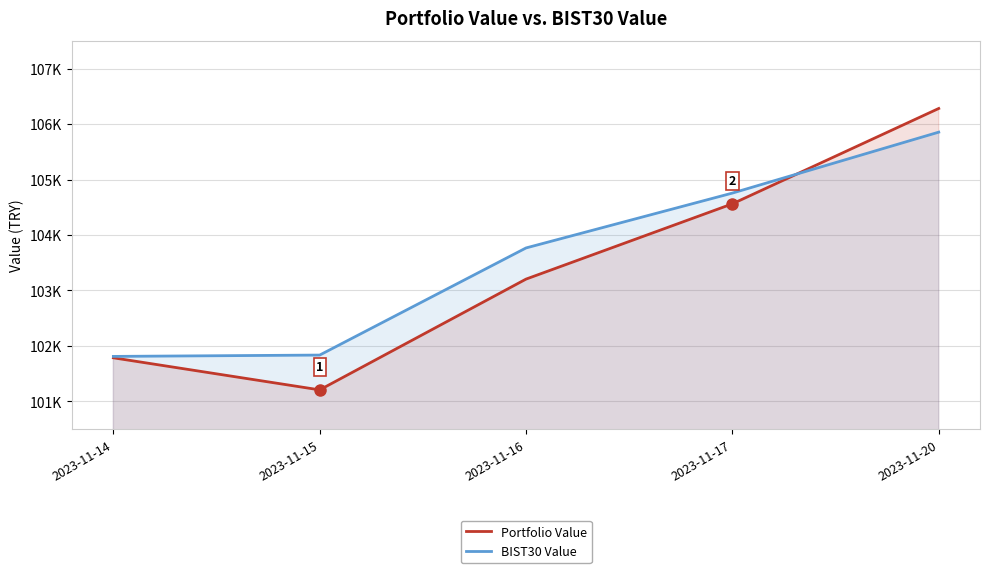

Reading right to left, what are all the values shown in this chart?

Portfolio Value: 106281.4	104562.2	103204.8	101207.2	101785.4
BIST30 Value: 105854.7	104755.8	103766.6	101834.8	101810.9